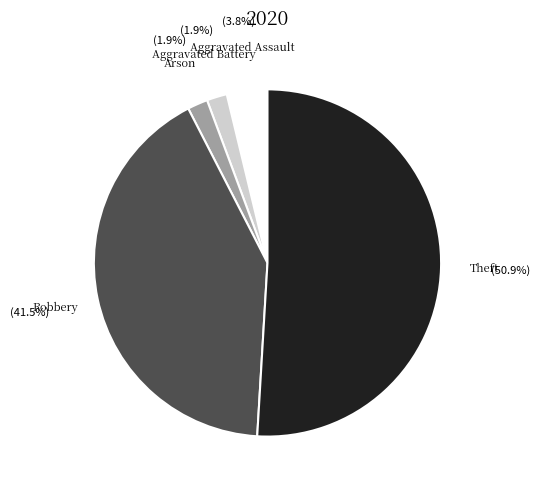

Does any single category account for the majority?

Yes